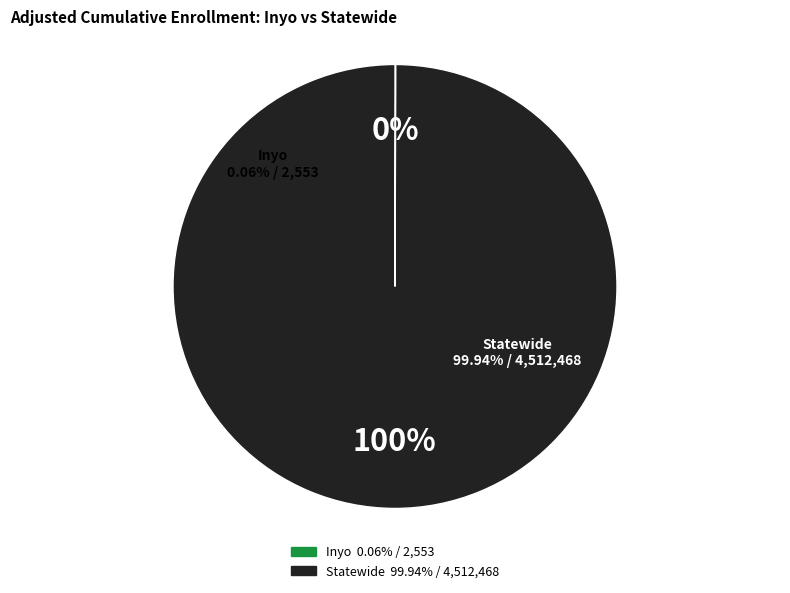

The Inyo slice represents 0% of the pie. True or false?

True